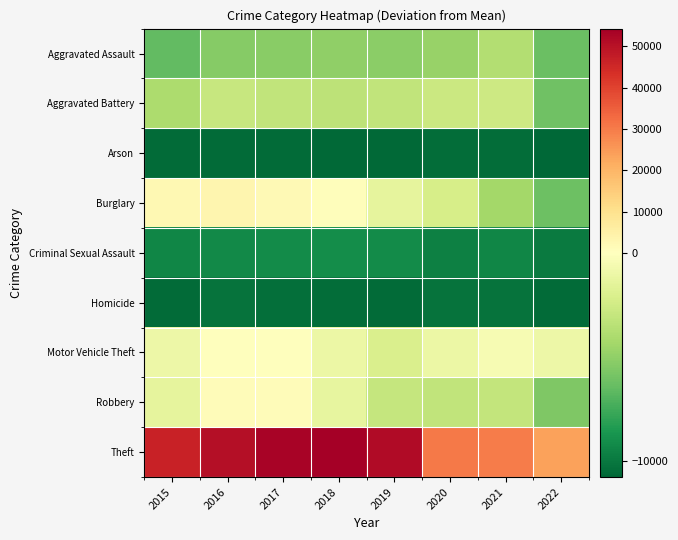

List the series in order of their peak value, lowest first.

Arson, Homicide, Criminal Sexual Assault, Aggravated Assault, Aggravated Battery, Motor Vehicle Theft, Robbery, Burglary, Theft